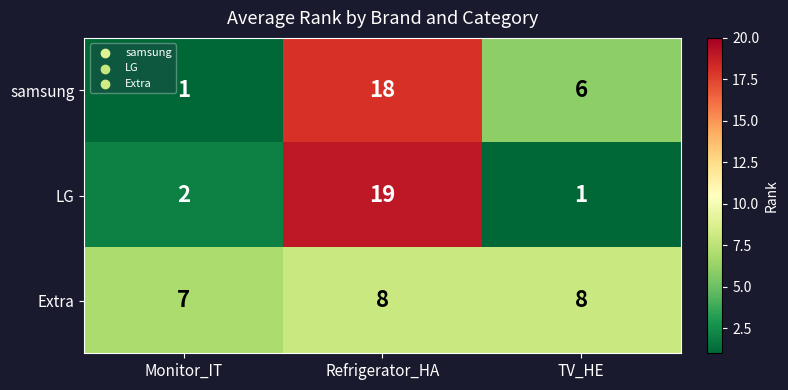

Read the Extra value at TV_HE.

8